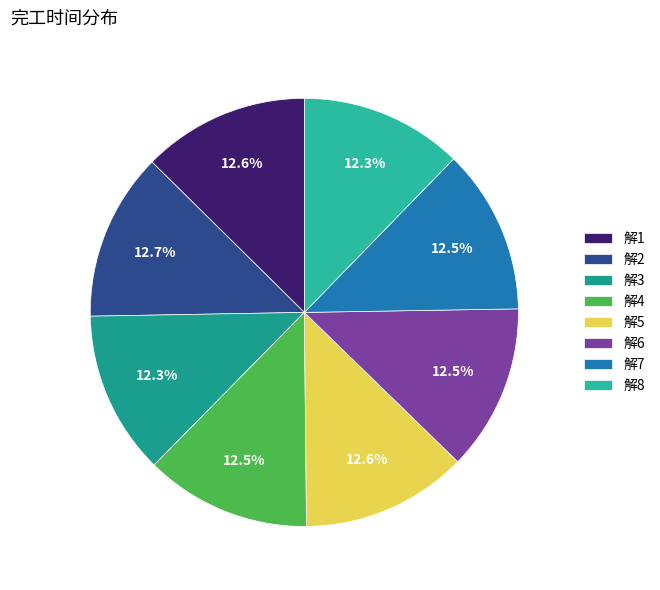

Count the number of slices in the pie.

8